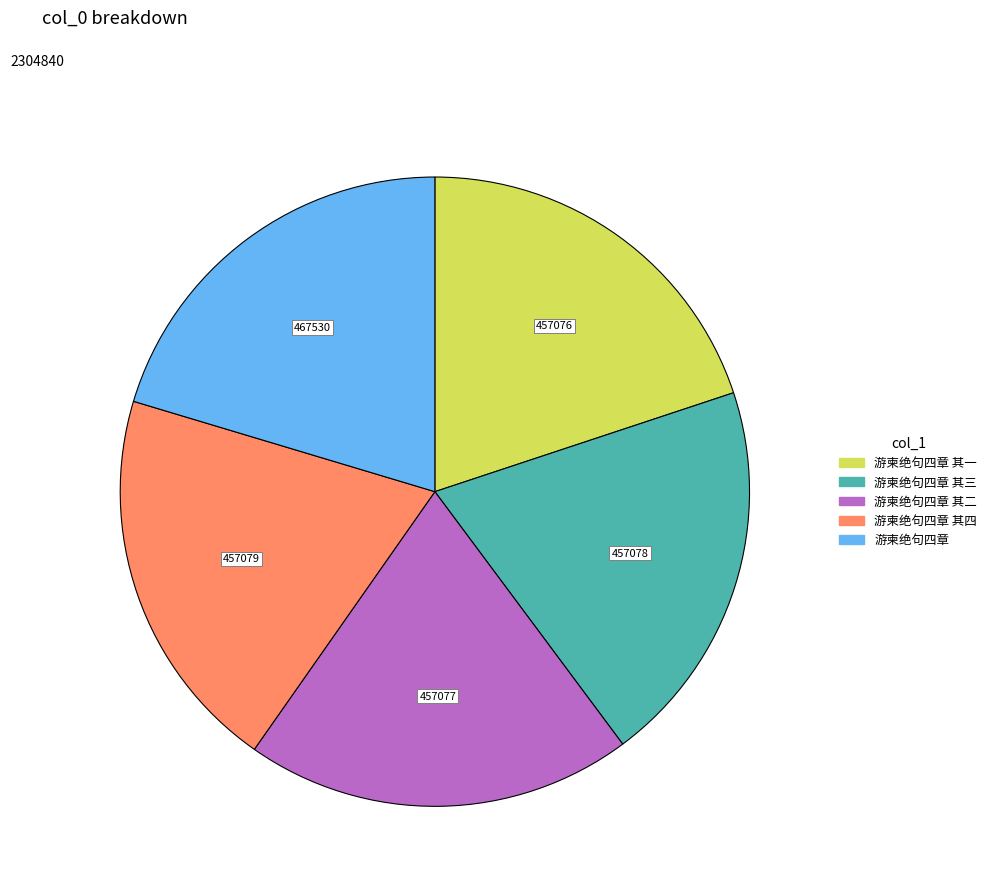

How many slices are in this pie chart?

5